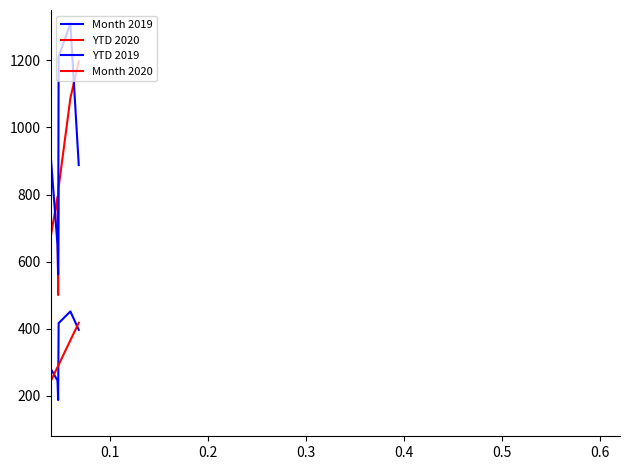

Does the chart have visible grid lines?

No